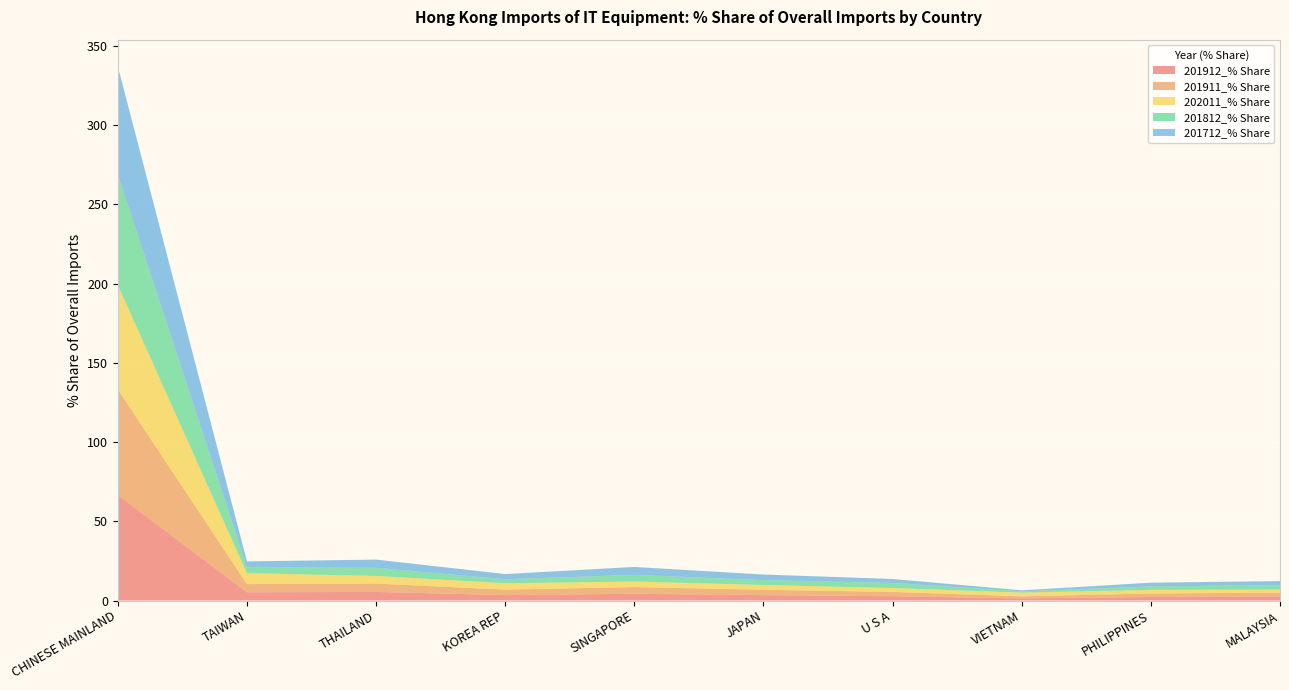

Reading left to right, list all the values displayed in this chart.

201912_% Share: 66.5	5.2	5.4	3.4	4.2	3.4	2.7	1.3	2.2	2.5
201911_% Share: 66.7	5.2	5.3	3.5	4.2	3.4	2.7	1.3	2.2	2.5
202011_% Share: 65.9	6.9	4.8	4.0	3.5	3.0	2.4	2.4	2.3	1.9
201812_% Share: 69.7	3.6	5.1	2.5	4.2	3.1	3.2	0.8	2.2	2.8
201712_% Share: 68.3	3.9	5.2	3.3	5.1	3.5	2.5	0.7	2.4	2.5